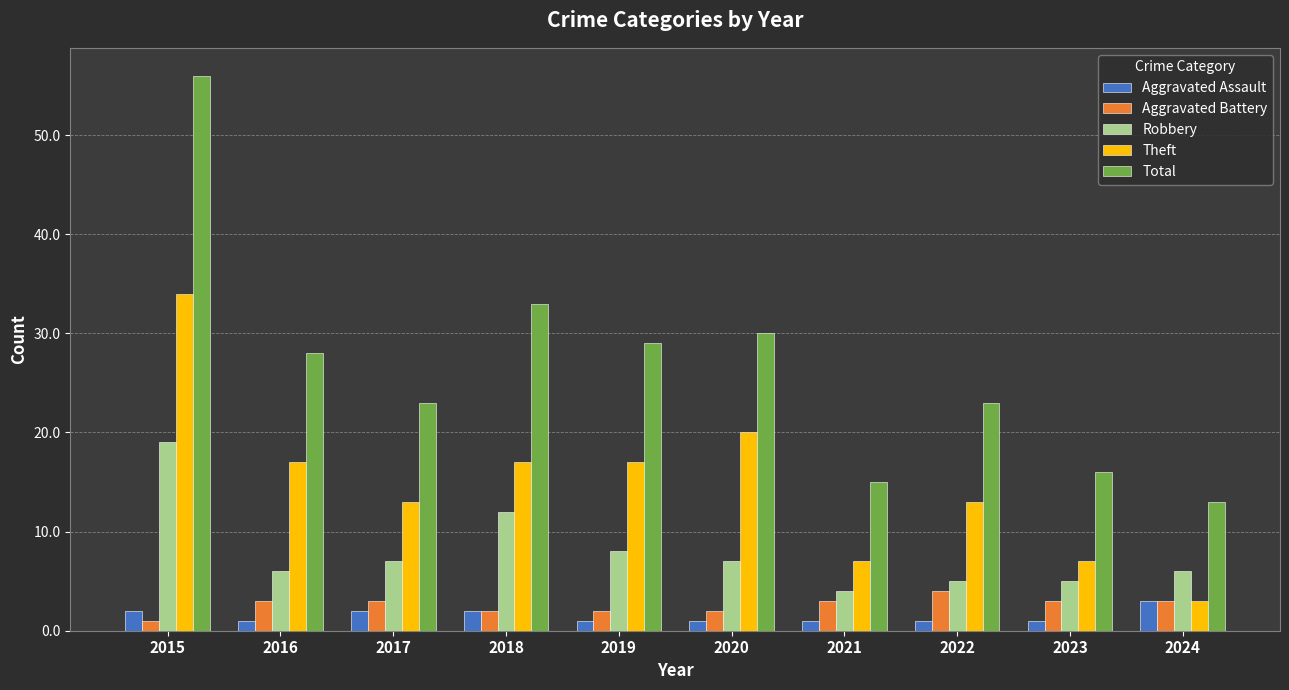

Rank the series by their maximum value, from highest to lowest.

Total, Theft, Robbery, Aggravated Battery, Aggravated Assault